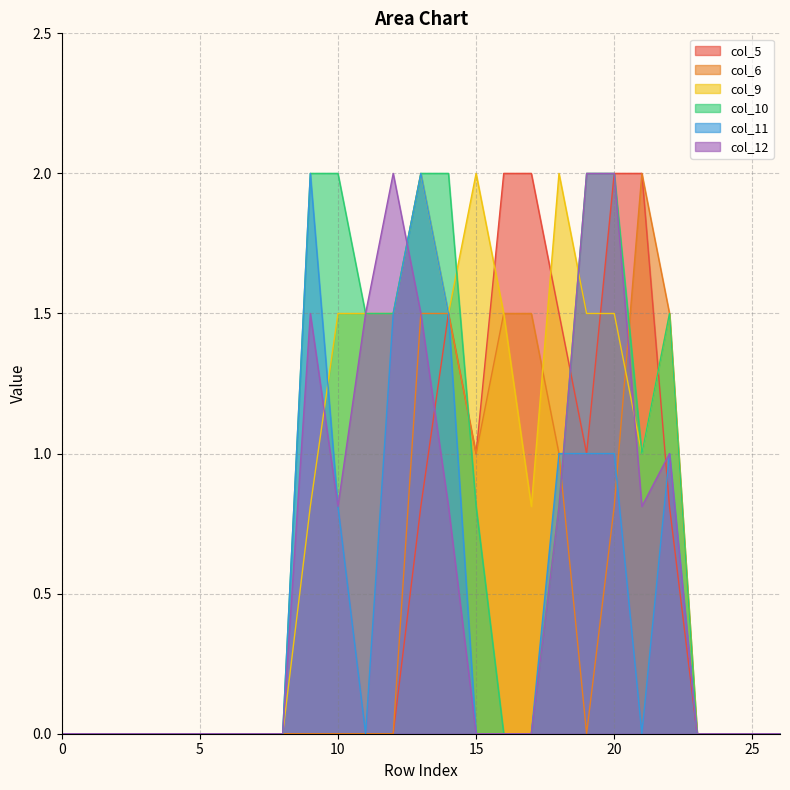

Between 24 and 23, which is larger?

24